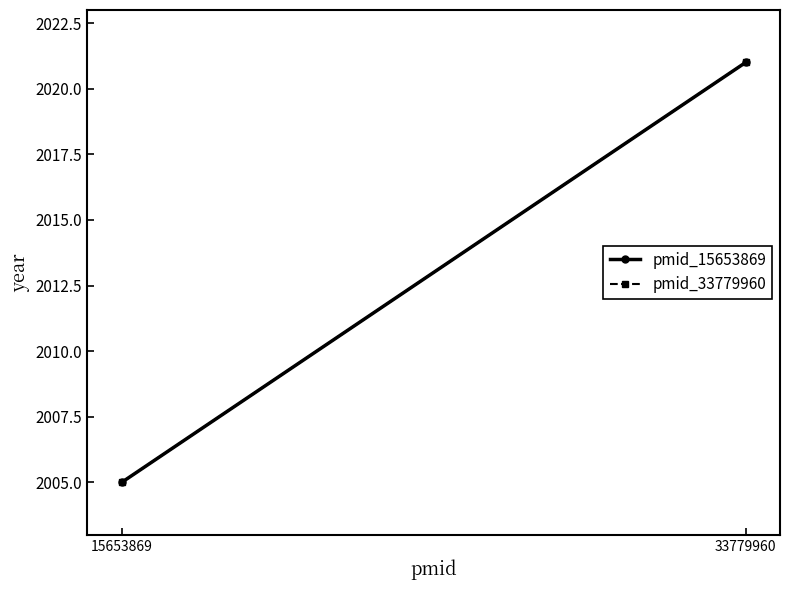

The value of pmid_15653869 at 15653869 is 1271. True or false?

False